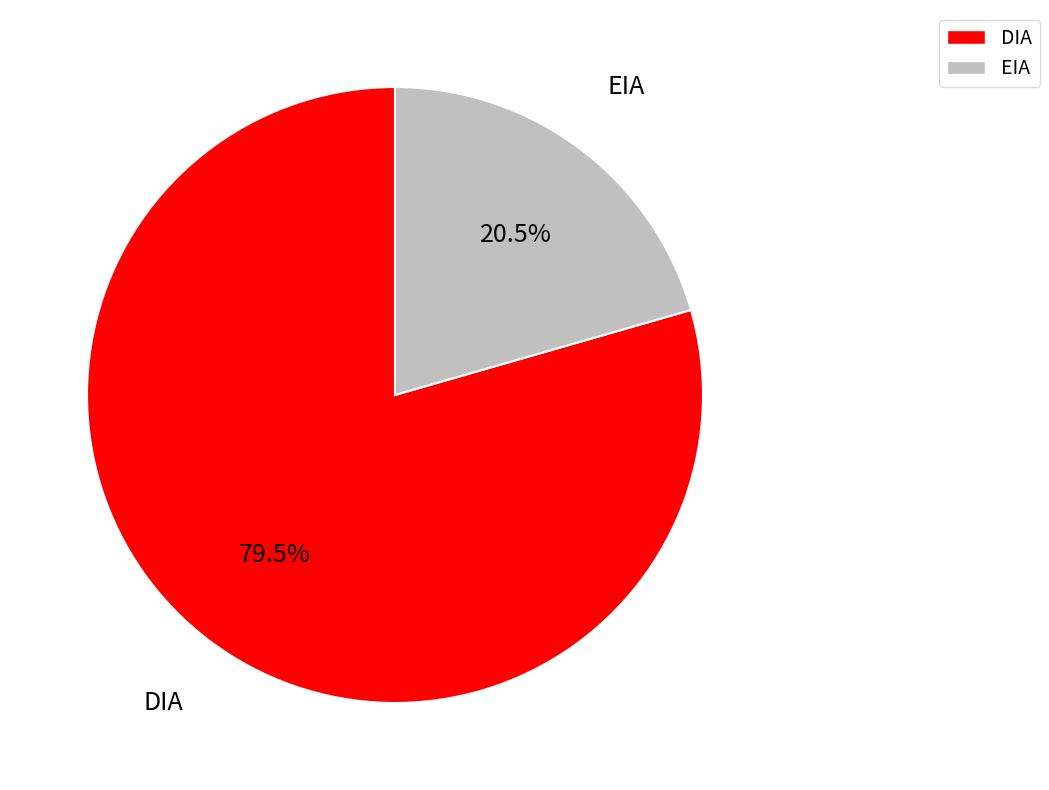

Which category has the biggest portion of the pie?

DIA